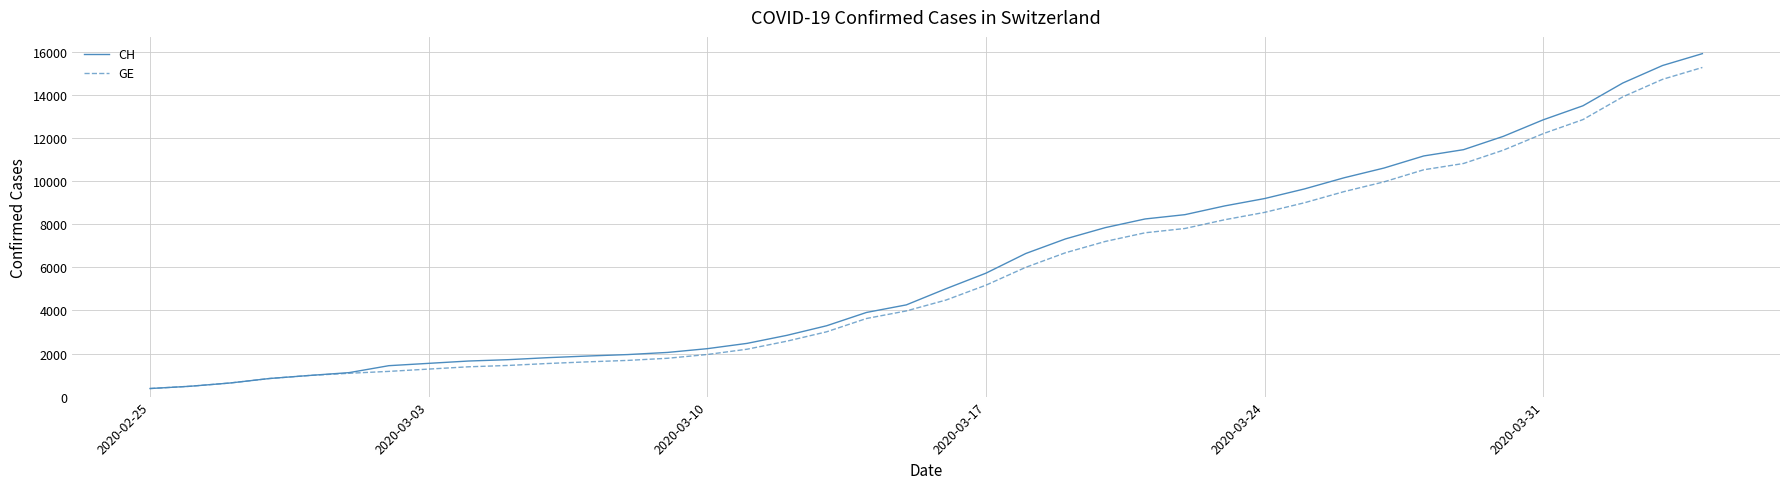

What is the highest value of the CH series?

15926